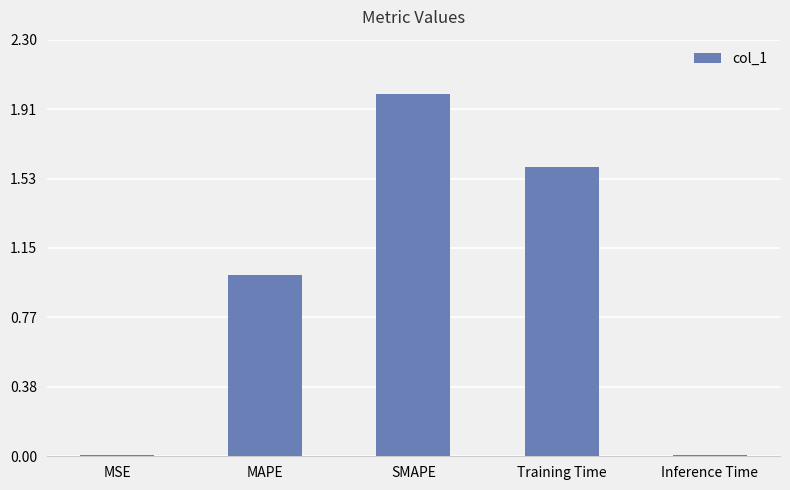

What is the sum of all values?

4.6